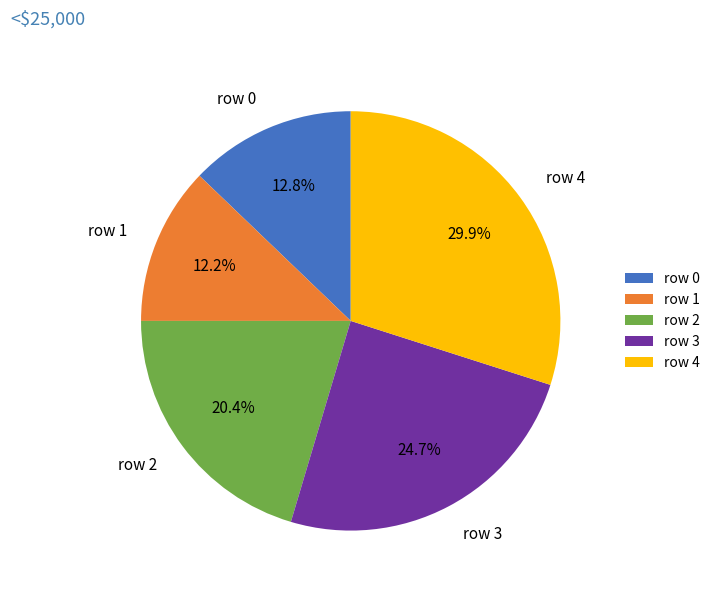

Rank the categories by value from lowest to highest.

row 1, row 0, row 2, row 3, row 4